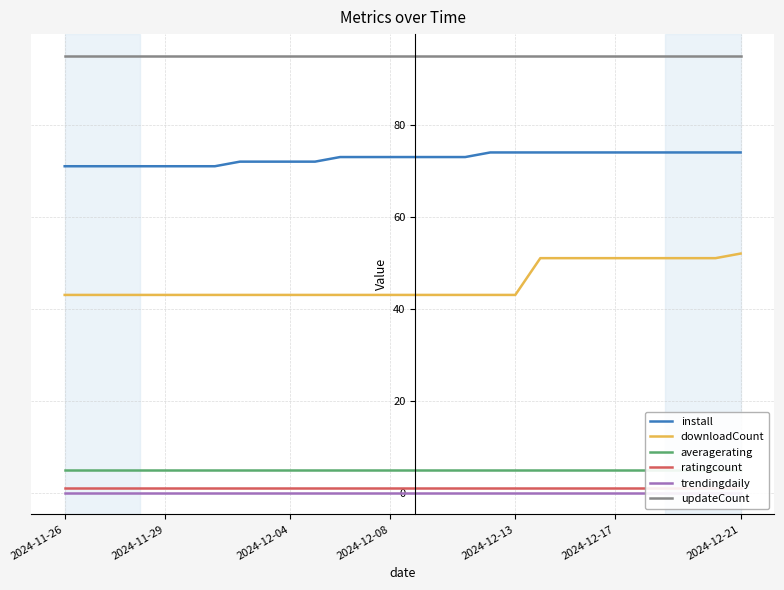

What is the approximate value of downloadCount at 2024-12-08?

43